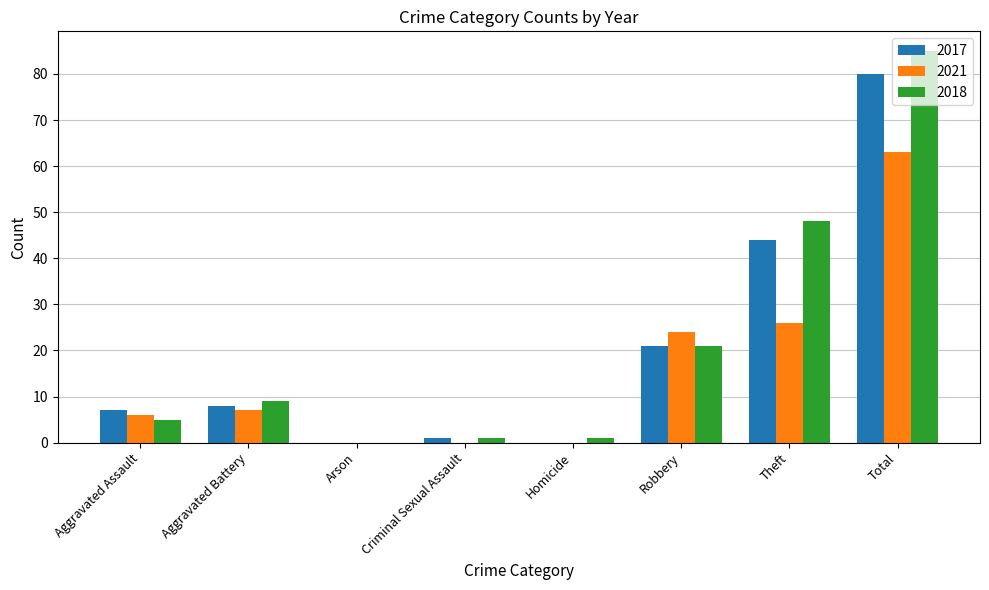

Reading right to left, what are all the values shown in this chart?

2017: Total=80	Theft=44	Robbery=21	Homicide=0	Criminal Sexual Assault=1	Arson=0	Aggravated Battery=8	Aggravated Assault=7
2021: Total=63	Theft=26	Robbery=24	Homicide=0	Criminal Sexual Assault=0	Arson=0	Aggravated Battery=7	Aggravated Assault=6
2018: Total=85	Theft=48	Robbery=21	Homicide=1	Criminal Sexual Assault=1	Arson=0	Aggravated Battery=9	Aggravated Assault=5